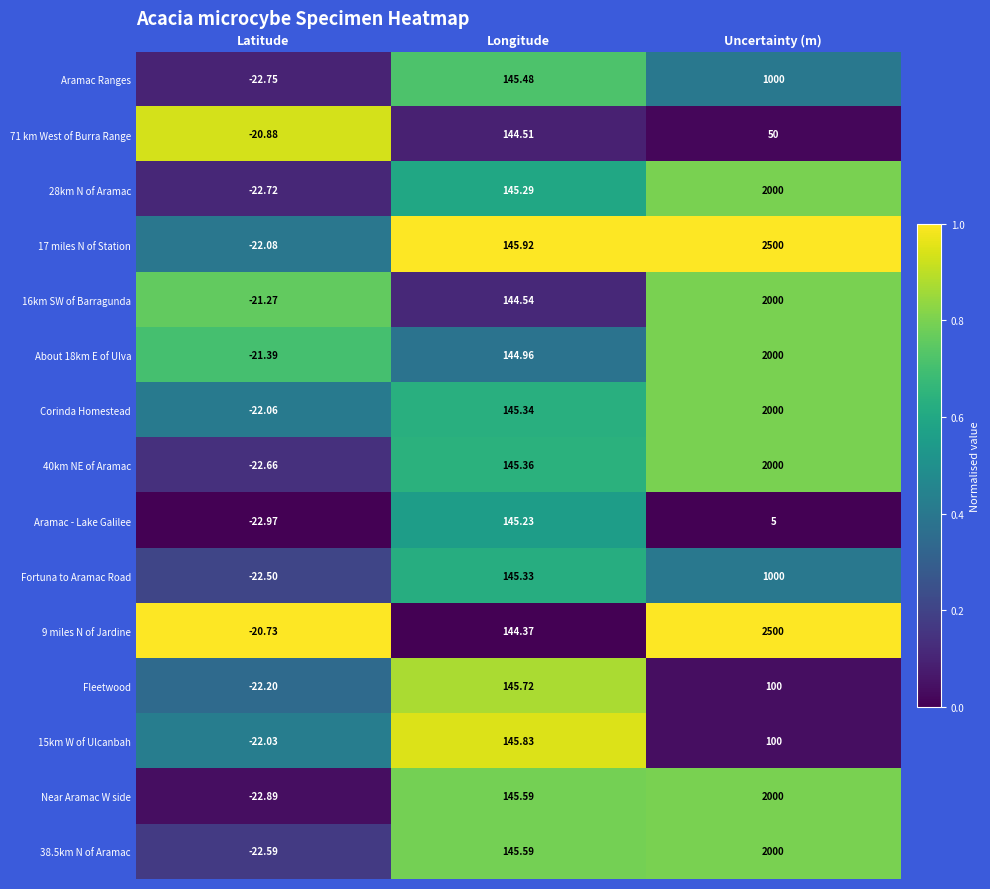

Rank the categories by 40km NE of Aramac value from highest to lowest.

Uncertainty (m), Longitude, Latitude